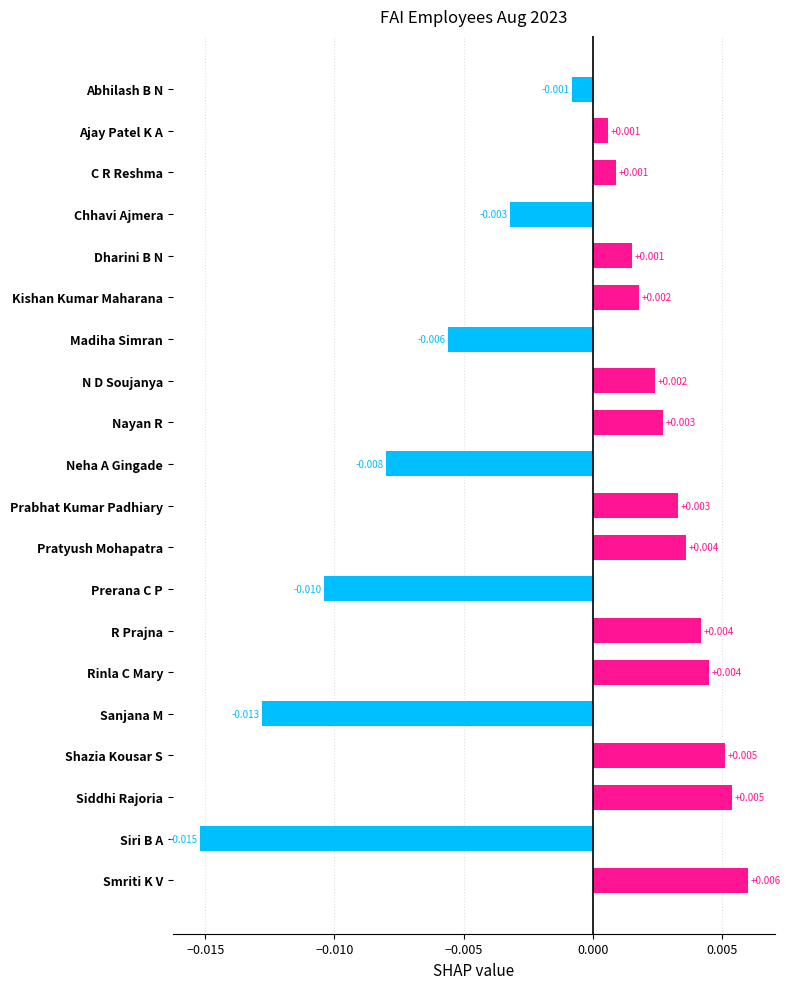

Which has a higher value, Prerana C P or Dharini B N?

Dharini B N